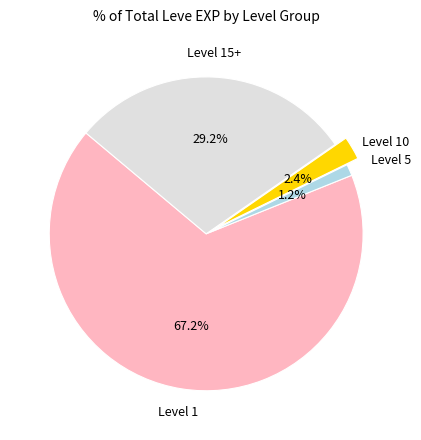

What is the ratio of the value at Level 15+ to the value at Level 10?

12.2